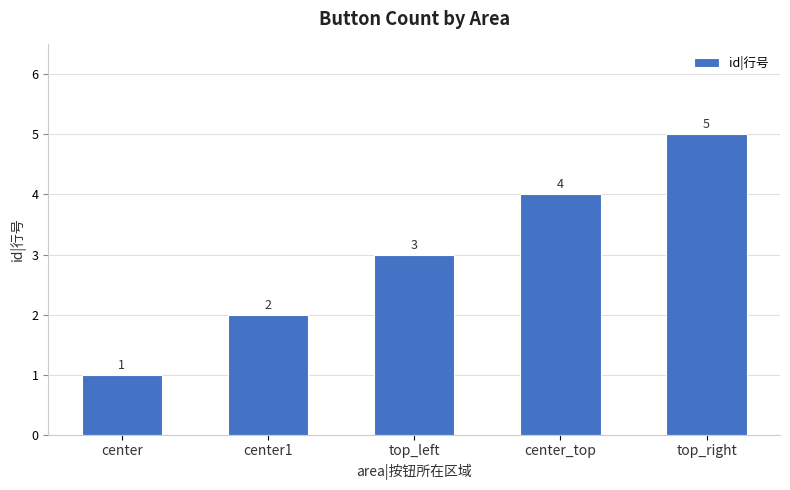

What is the ratio of the value at center to the value at top_left?

0.3